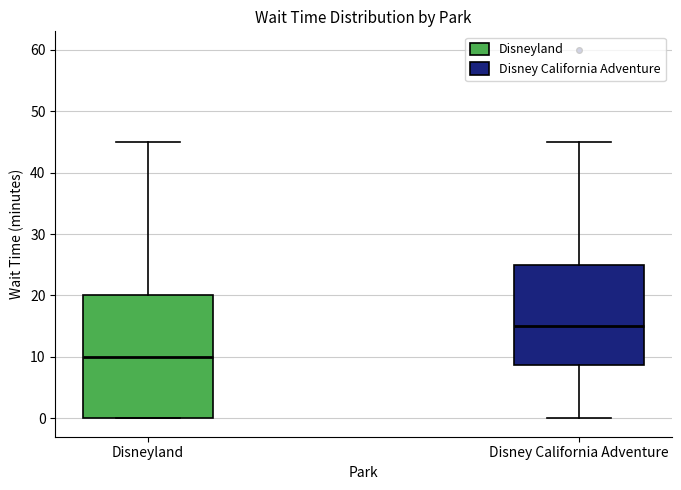

Which box's median line is the highest?

Disney California Adventure